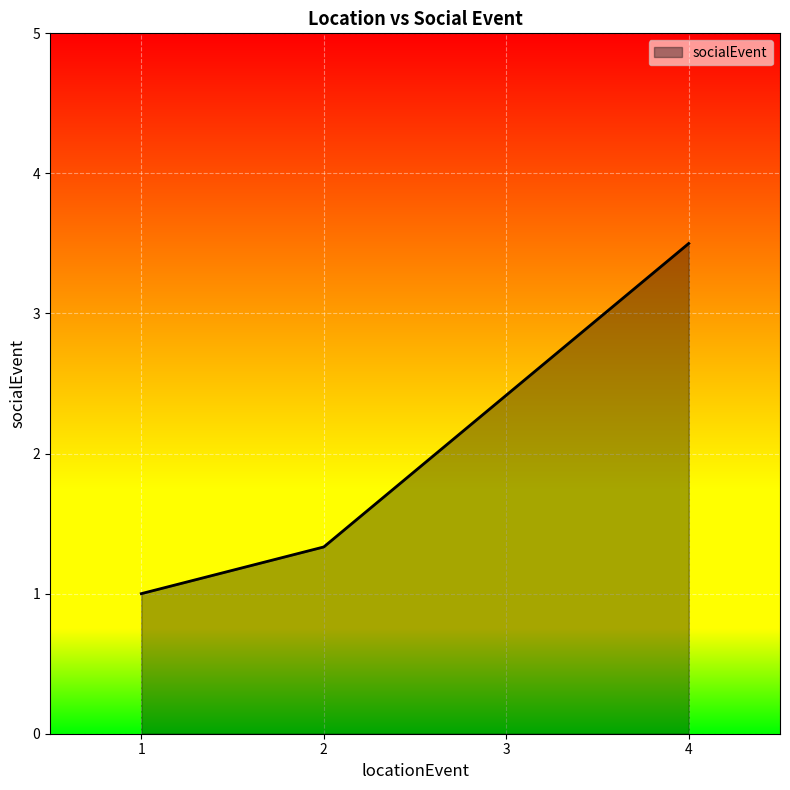

What is the change in value from 1 to 3?

+1.4